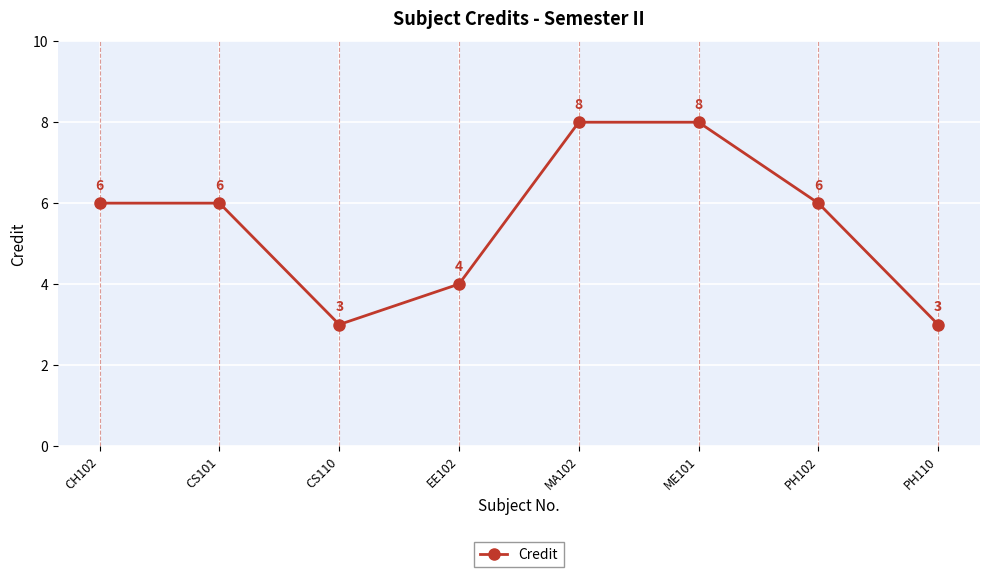

What is the maximum value shown in the chart?

8